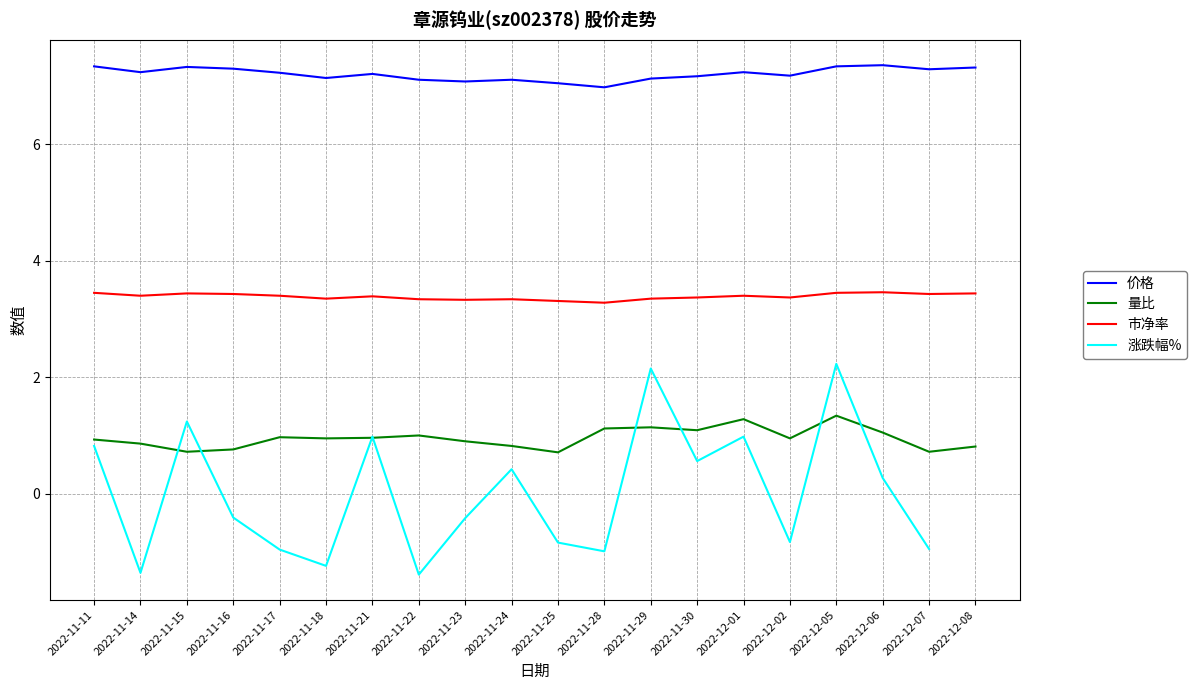

In 价格, how many points are lower than both neighbors (excluding endpoints)?

6